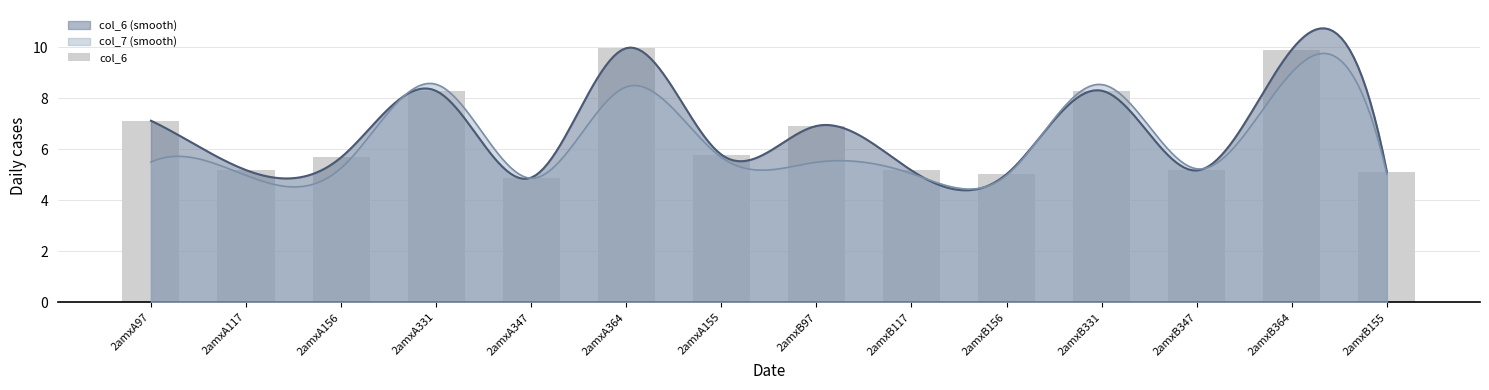

What is the change in value from 2amxA364 to 2amxB347?

-4.8